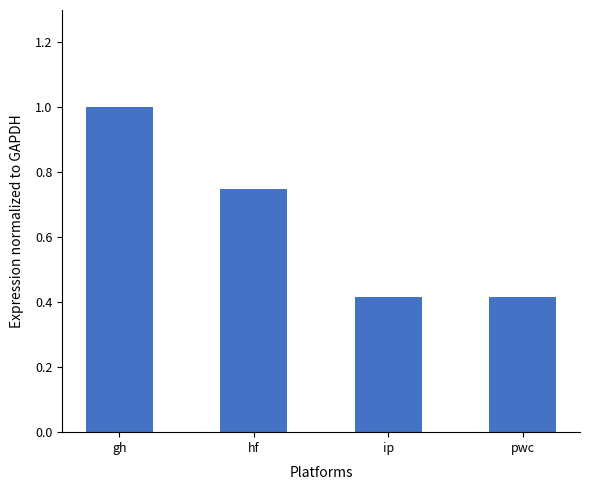

Which category has the highest value across all series?

gh